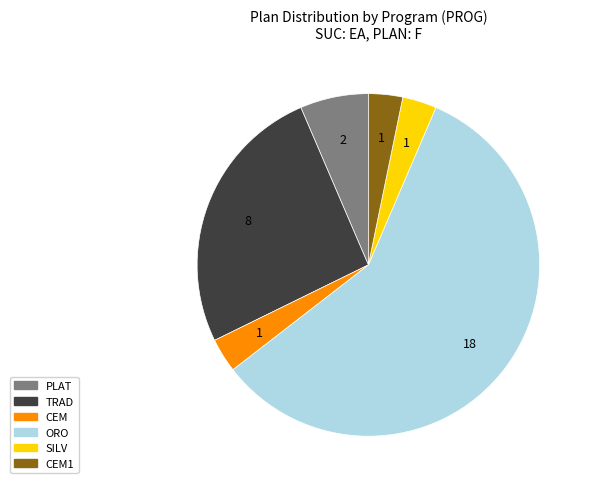

Is there any slice that represents more than half of the pie?

Yes